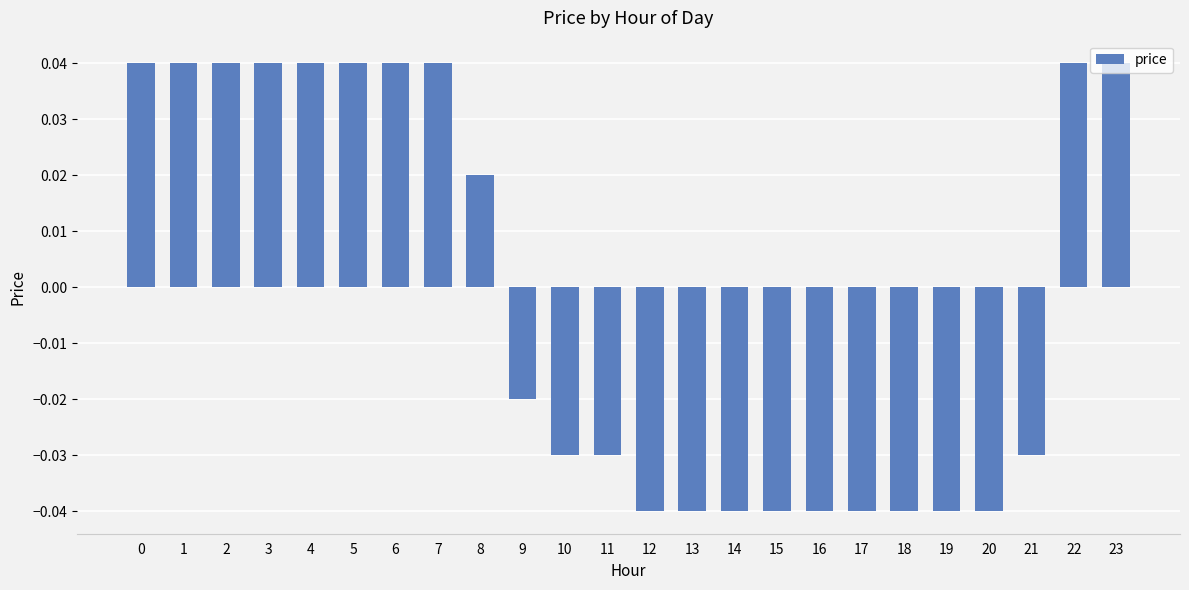

How many values are above zero?

11